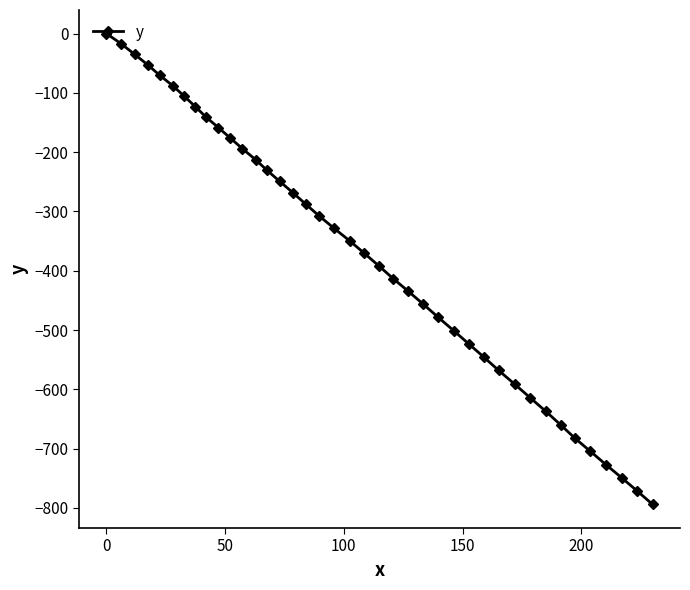

What is the value of the 6th point from the left?

-88.2